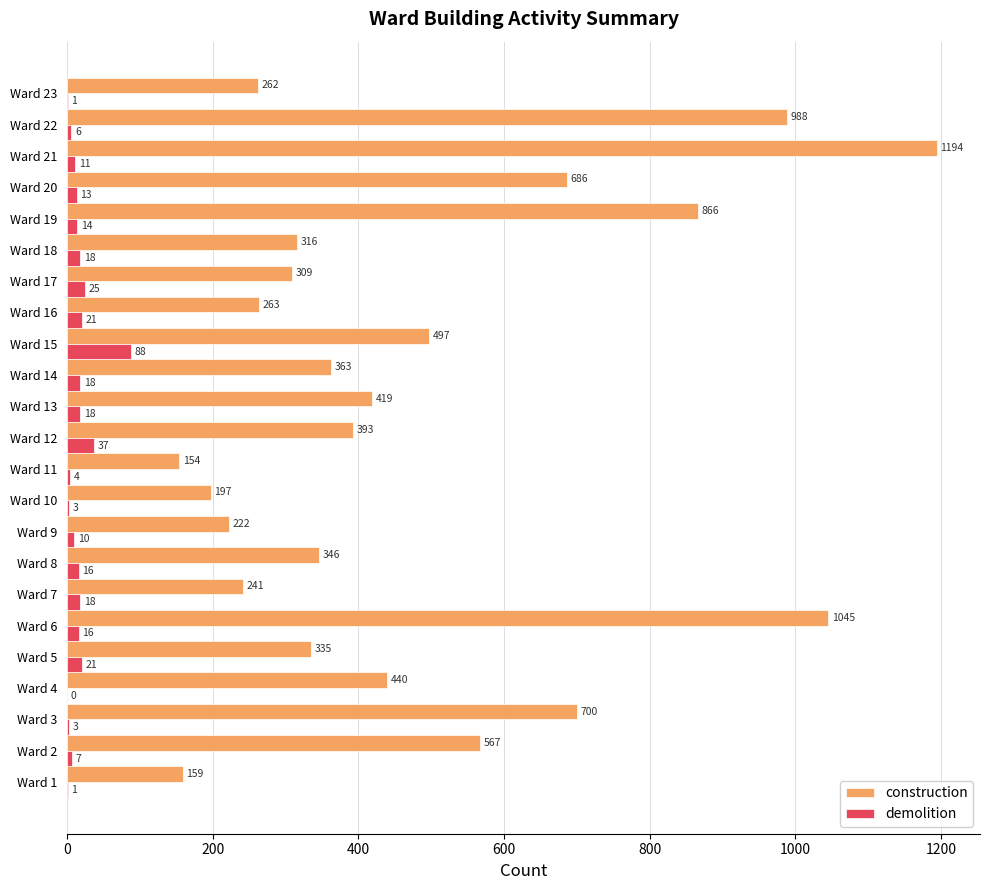

Where is demolition nearest to the value 44?

Ward 12